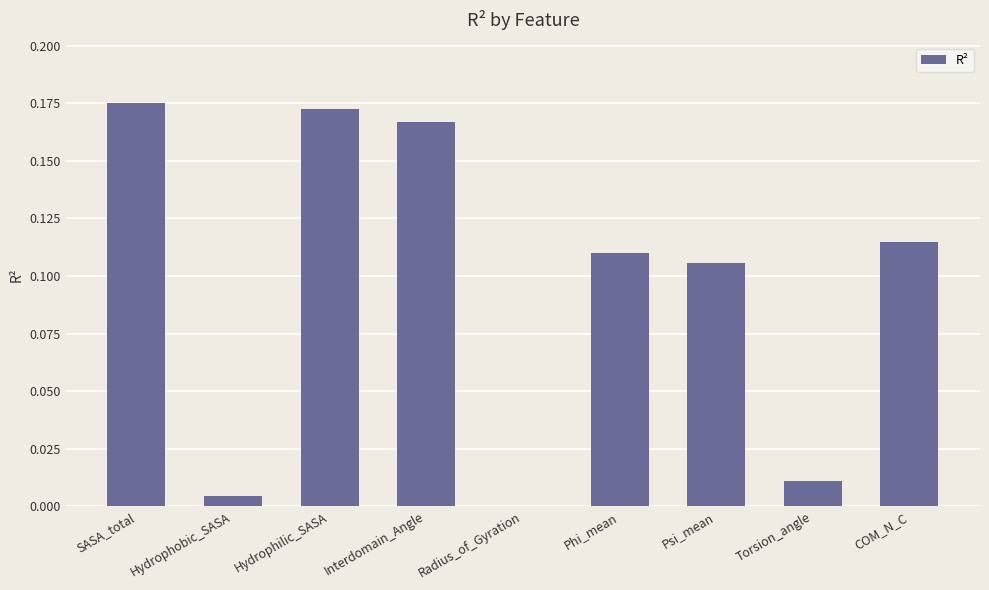

What is the change in value from Hydrophilic_SASA to Radius_of_Gyration?

-0.2